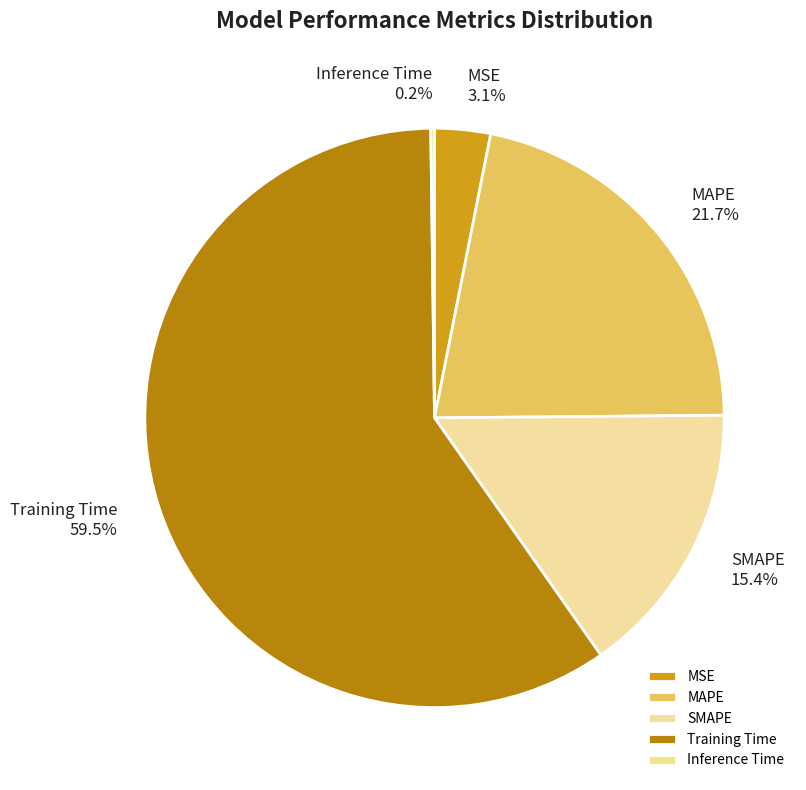

True or false: MSE accounts for 3% of the total.

True